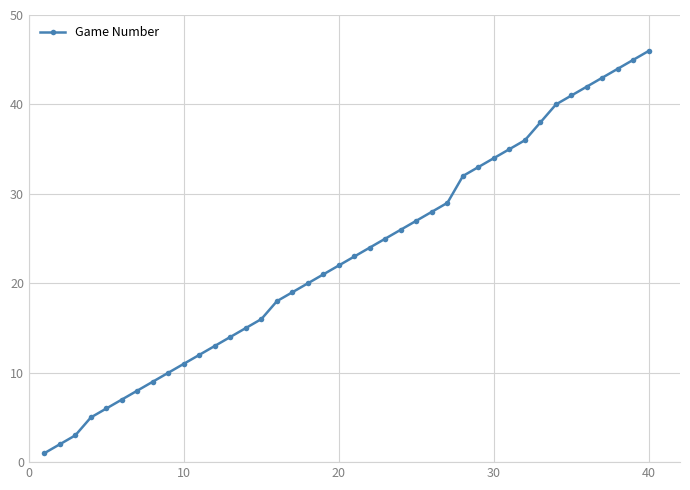

How many lines are shown in the chart?

1